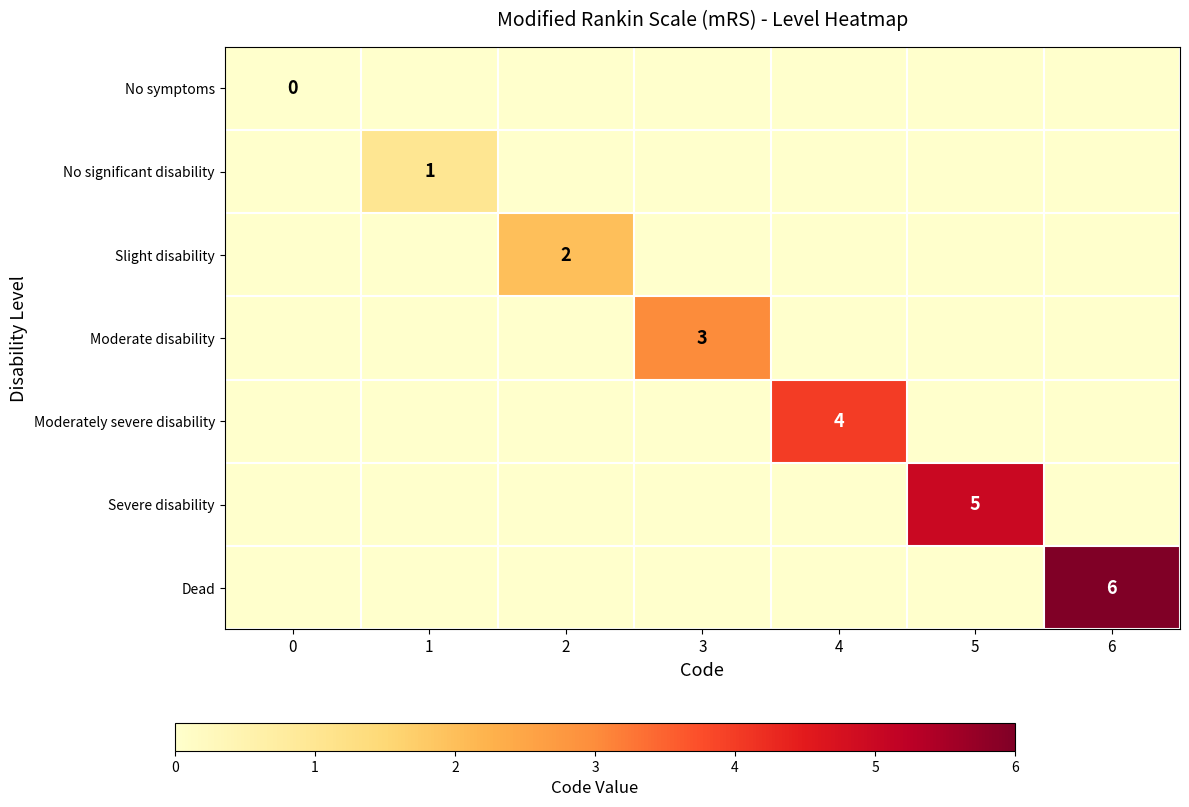

Count the number of data series in this chart.

7